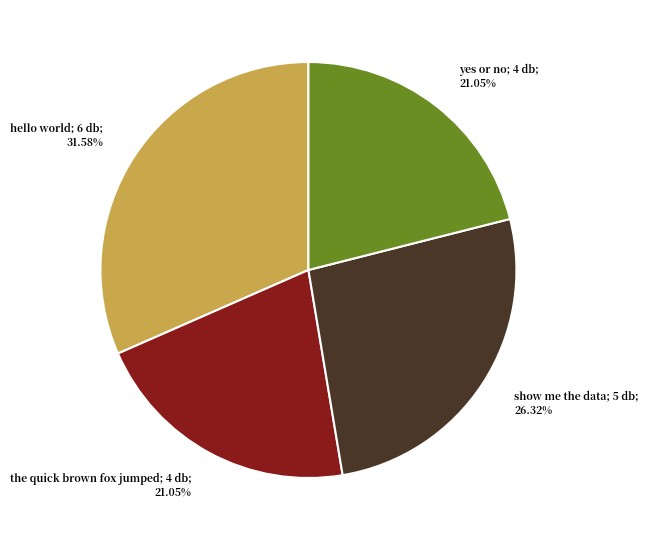

Is there any slice that represents more than half of the pie?

No